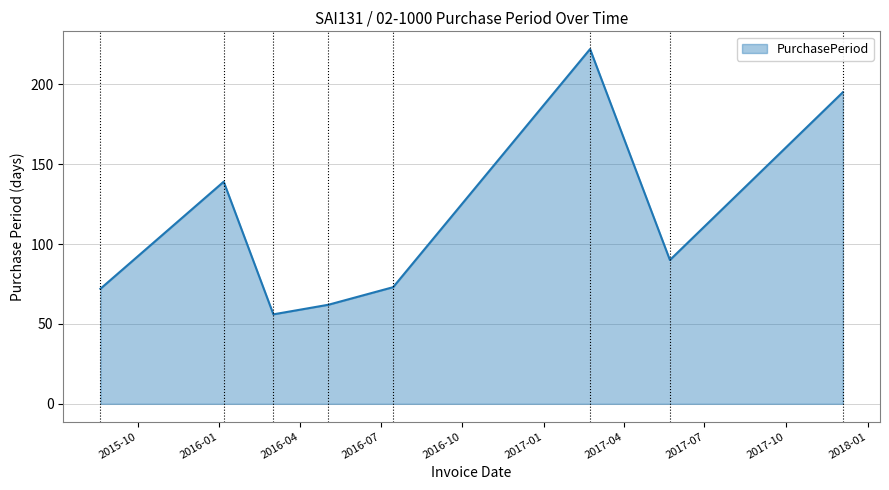

What is the difference between the maximum and minimum values?

166